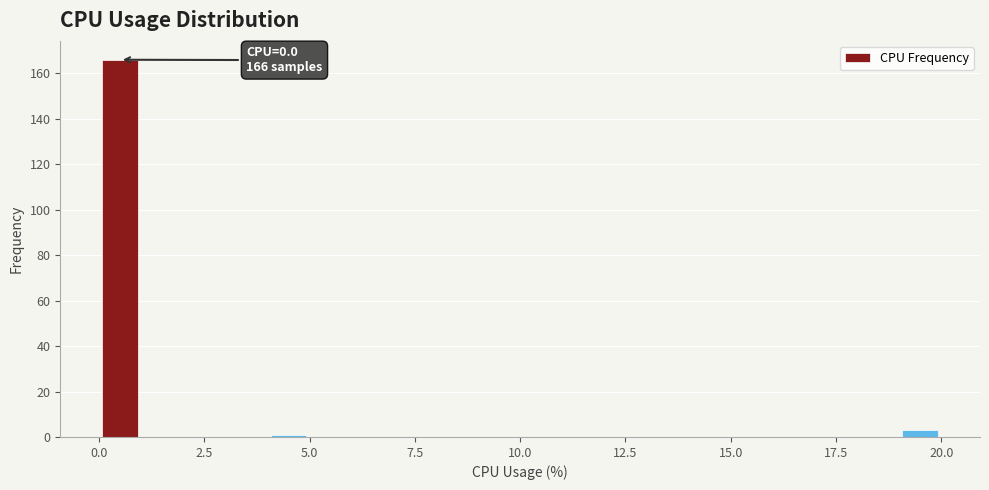

Around what value on the x-axis is the tallest bar? Give the approximate position of its centre, as read against the axis.

0.5